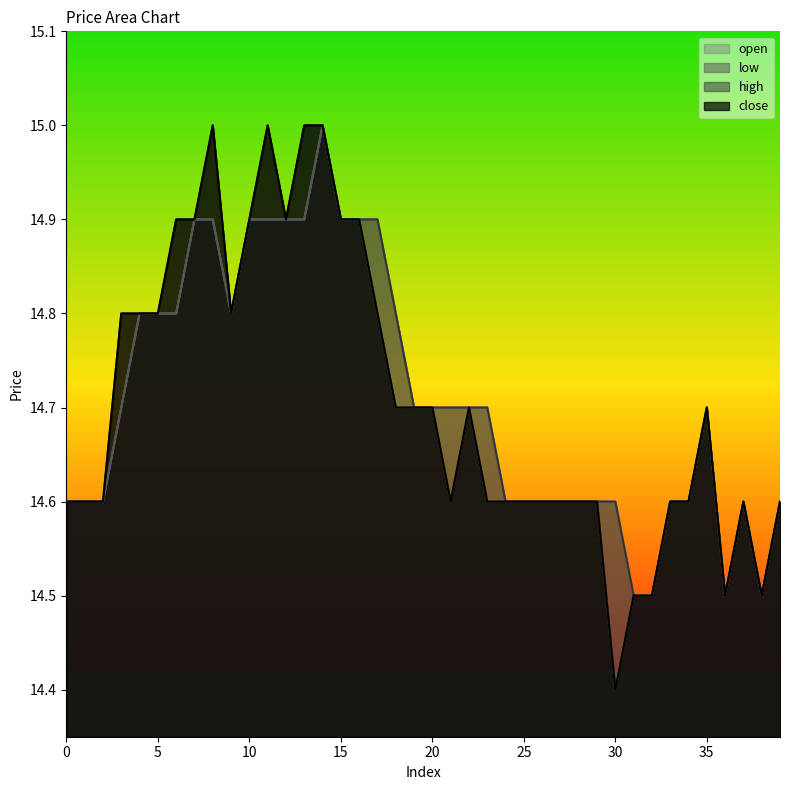

What are all the series names shown in the legend?

open, low, high, close